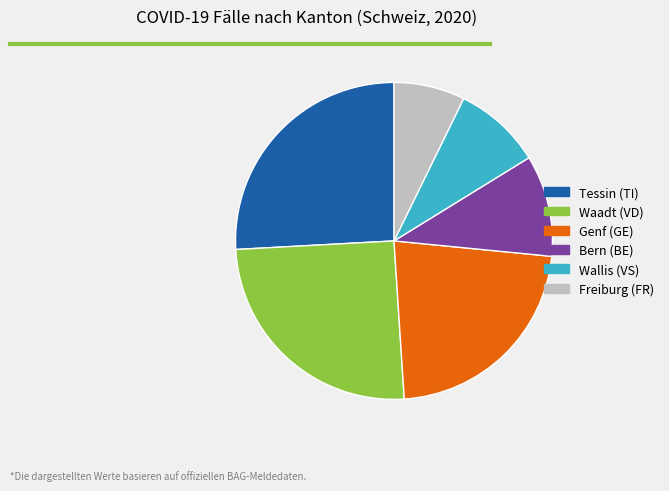

Combined, do Bern (BE) and Tessin (TI) account for over 50%?

No